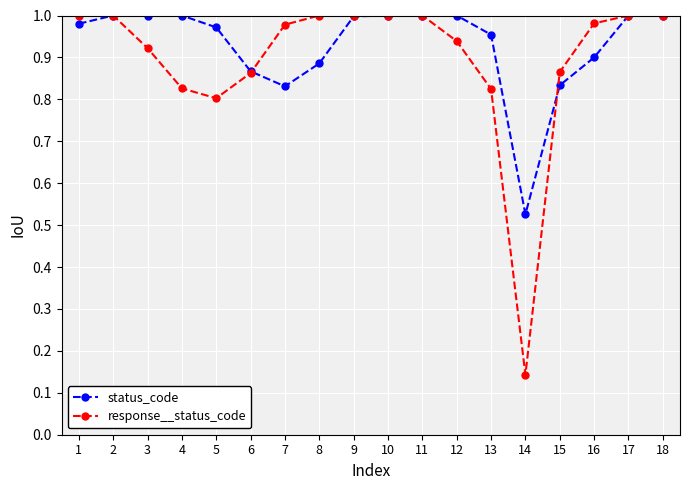

Where is response__status_code nearest to the value 0?

14